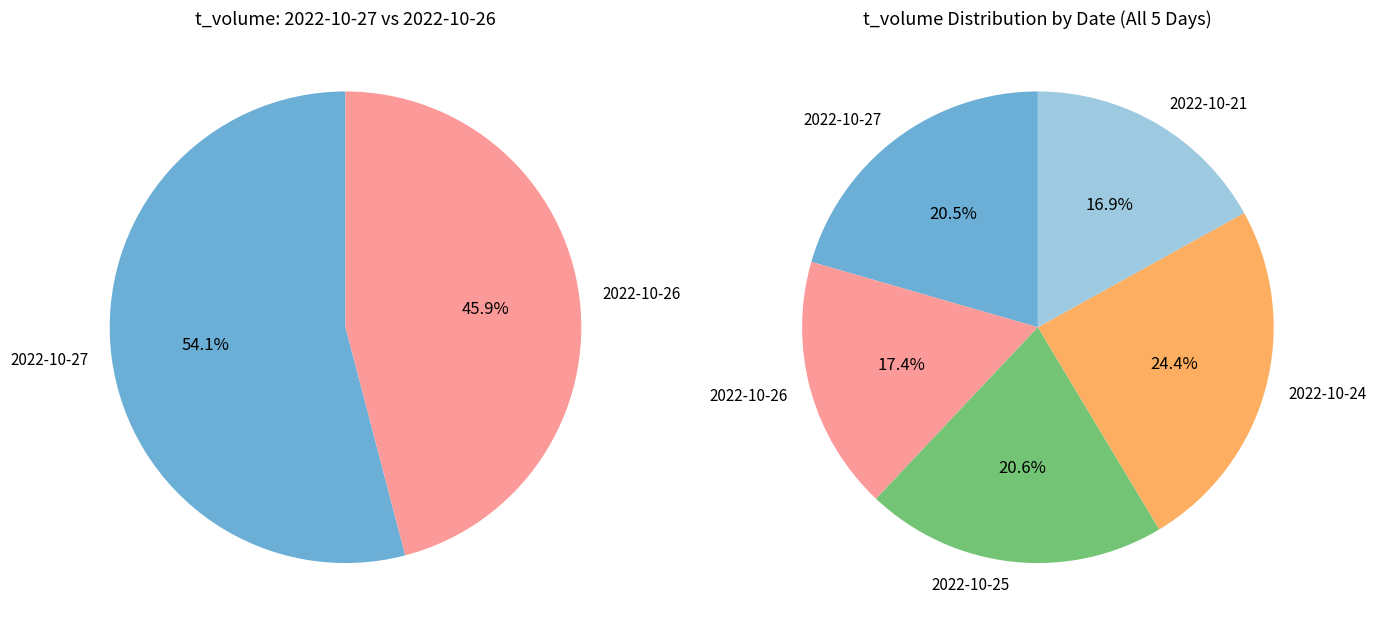

What percentage do 2022-10-27 and 2022-10-26 together represent?

38.0%